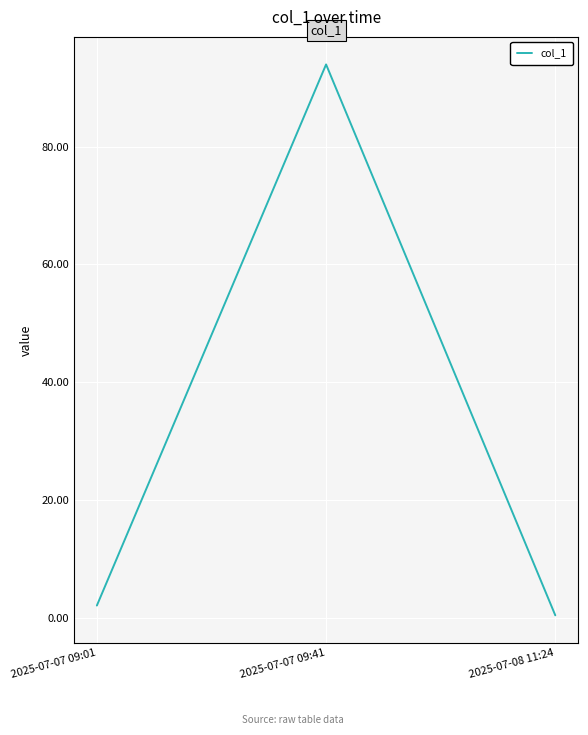

The chart shows a value of 0.4 at 2025-07-08 11:24. True or false?

True